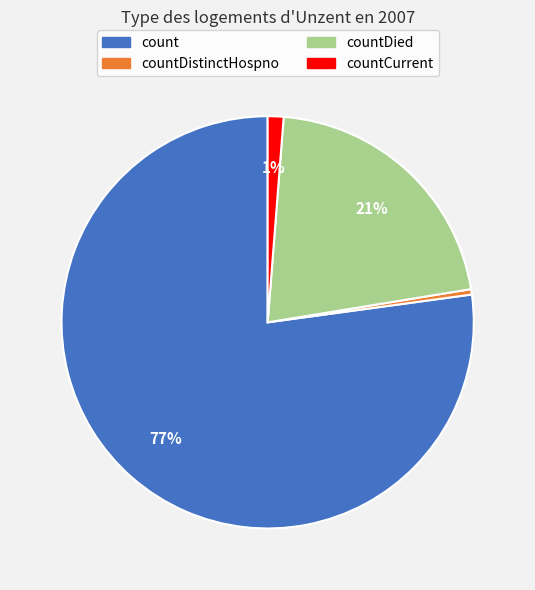

To the nearest percent, what is the average slice percentage?

25%